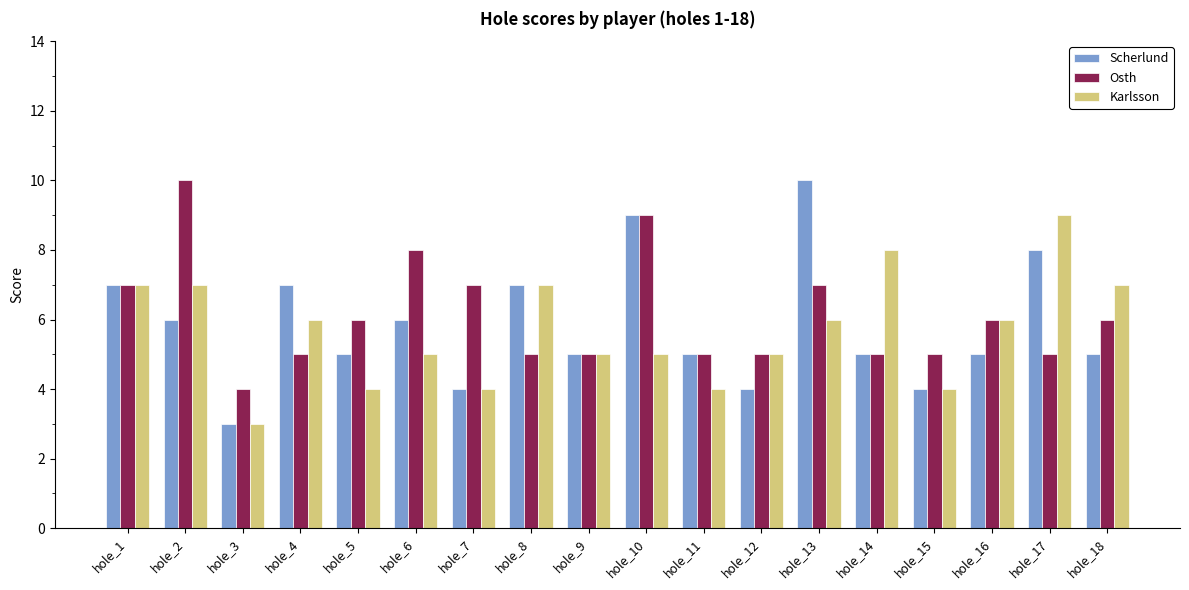

What is the highest value of the Karlsson series?

9